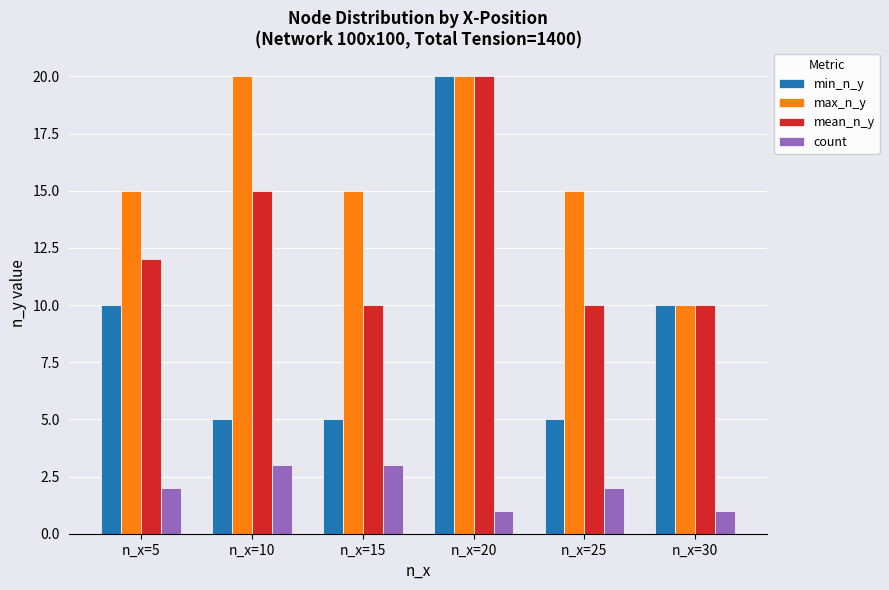

What is the smallest value displayed?

1